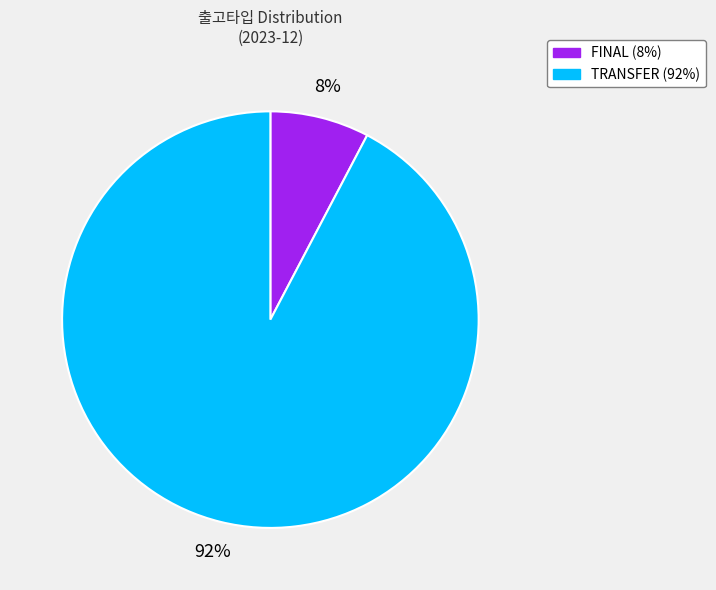

Which has a higher value, FINAL or TRANSFER?

TRANSFER